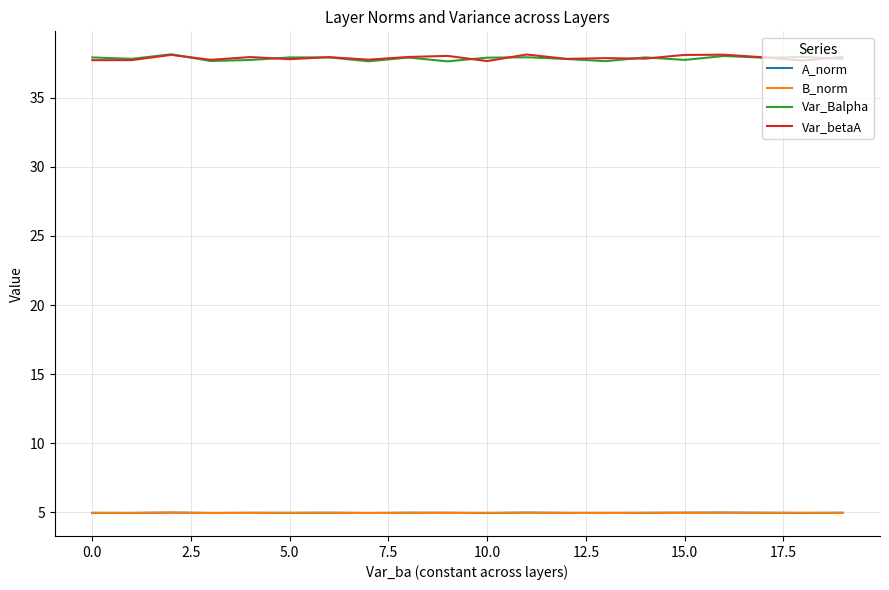

What is the difference between the maximum and second lowest values in the Var_betaA series?

0.4